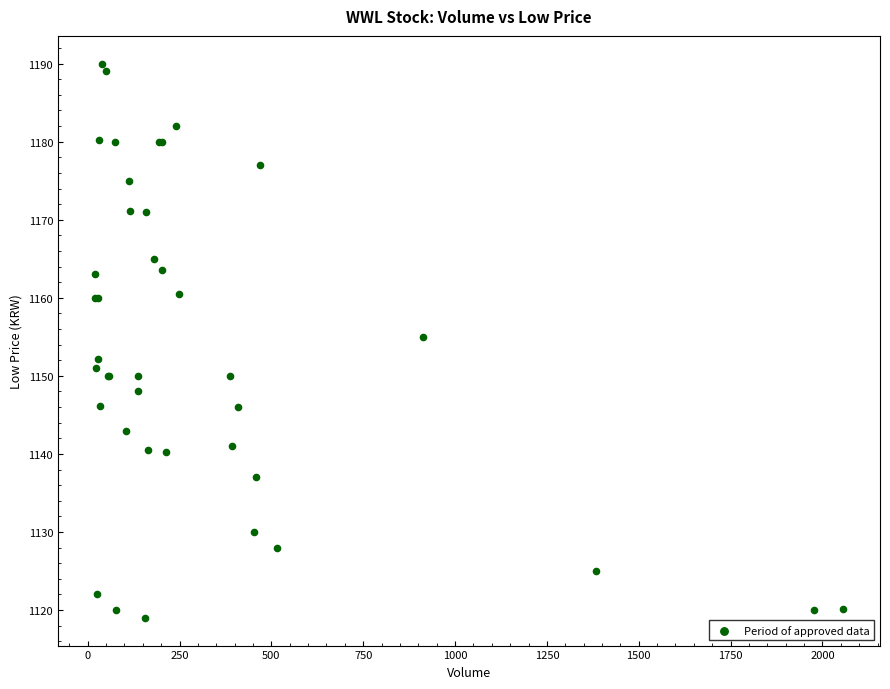

What Y value in the scatter plot is closest to 1154?

1155.0